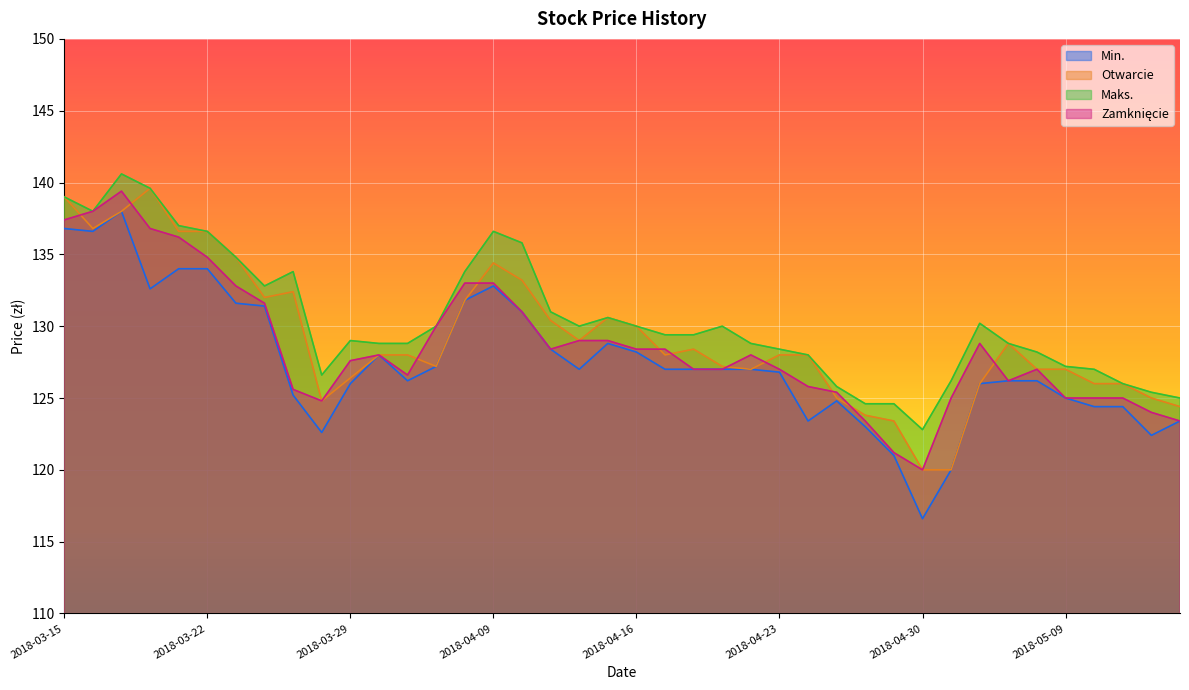

How many values in the Min. series are below 127?

19